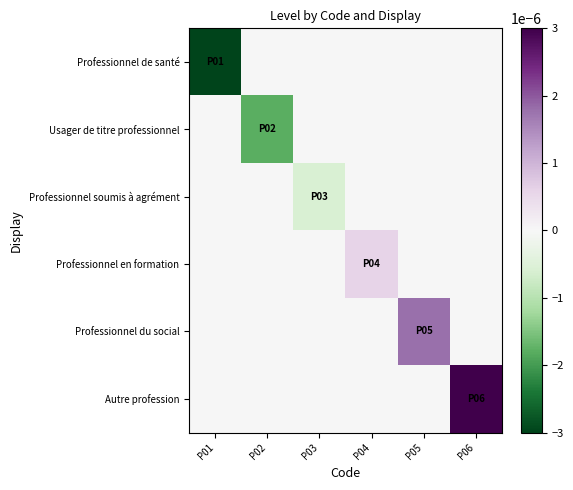

Count the number of categories in the chart.

6